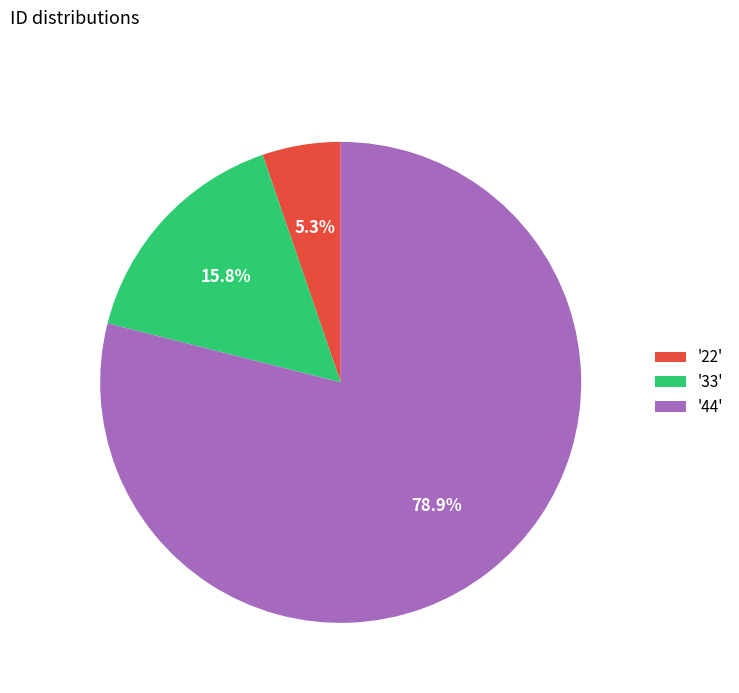

How many segments does this pie chart have?

3